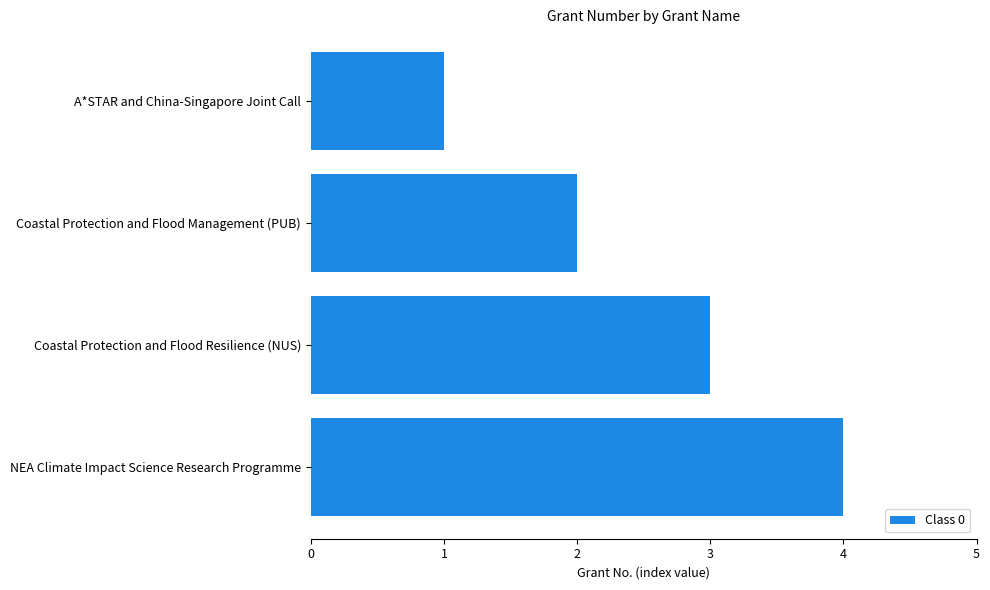

Does the chart contain stacked bars?

No